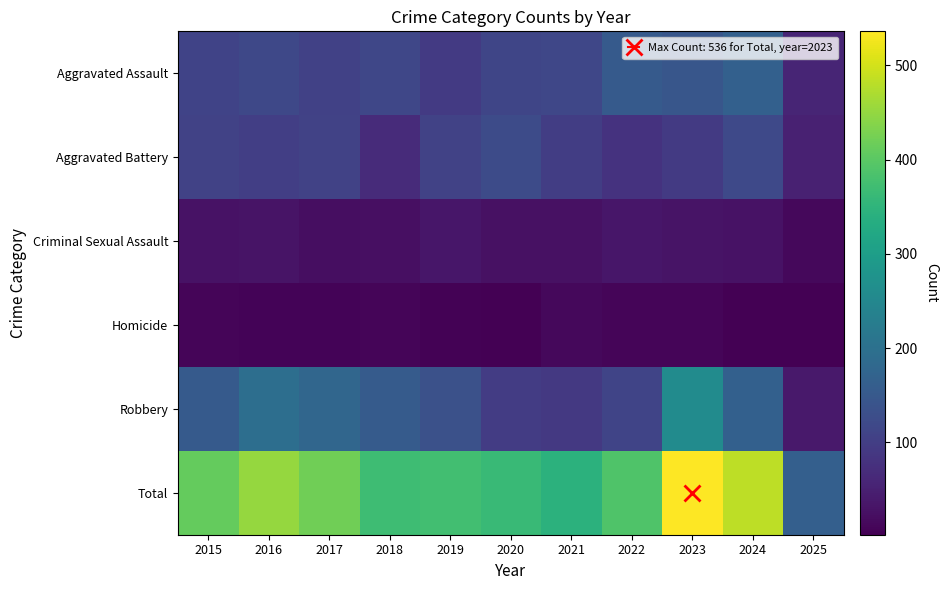

Which series has the largest range (max minus min)?

Total